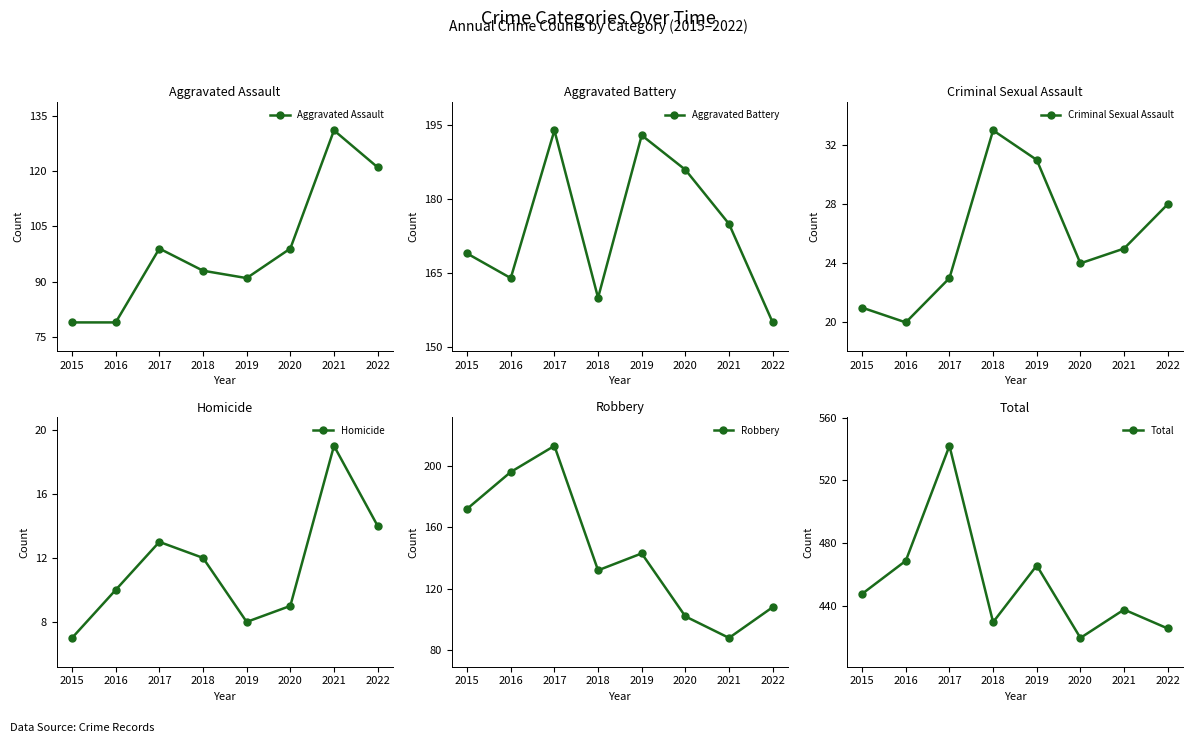

List the labels in order of Total value, largest first.

2017, 2016, 2019, 2015, 2021, 2018, 2022, 2020